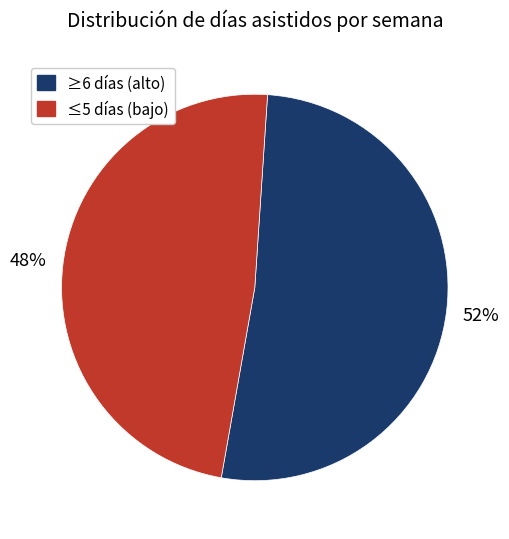

To the nearest percent, what is the average slice percentage?

50%